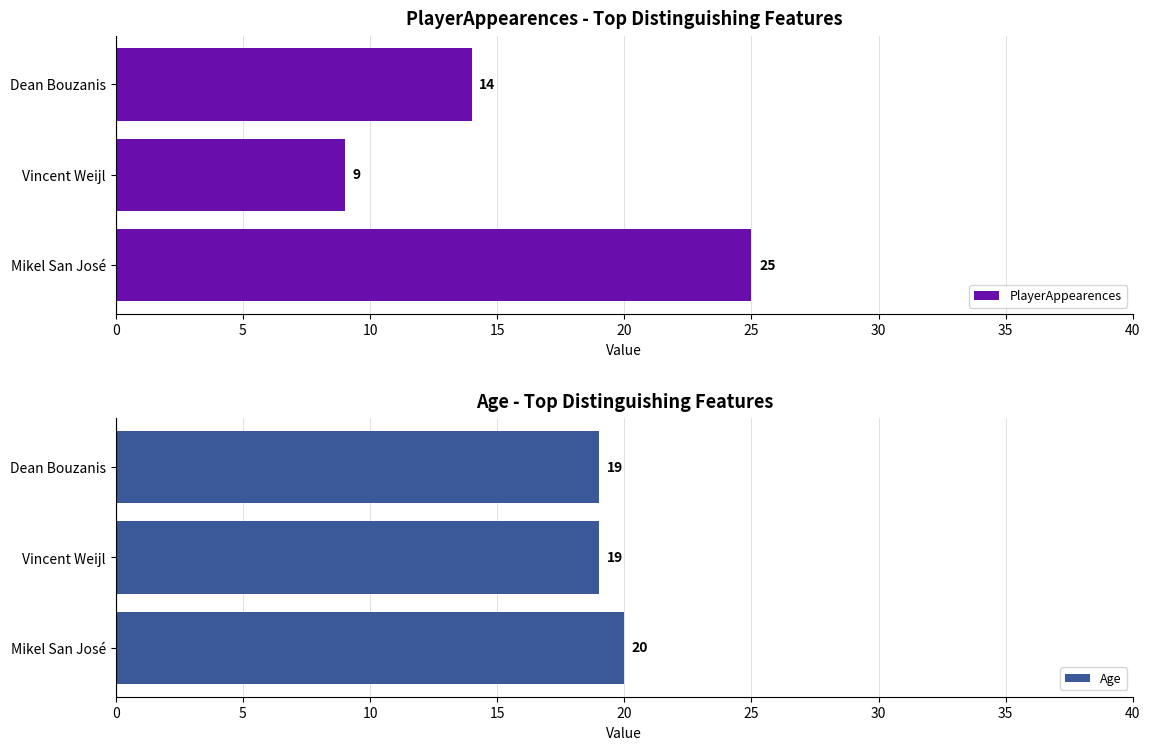

What is the sum of all PlayerAppearences values?

48